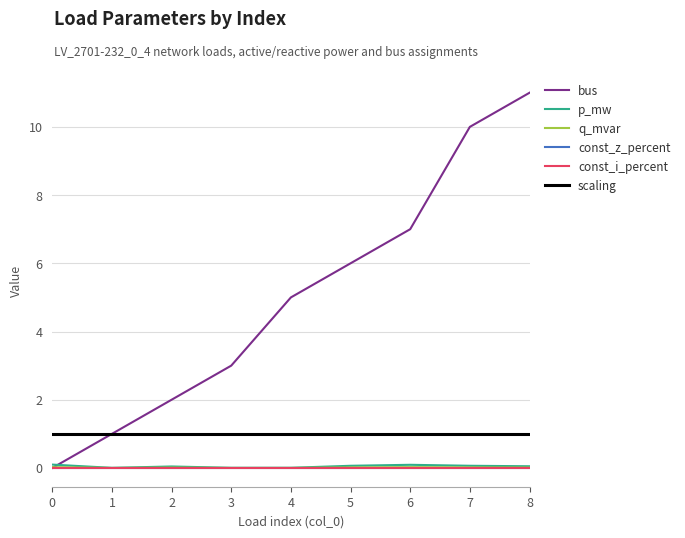

Does the chart have visible grid lines?

Yes